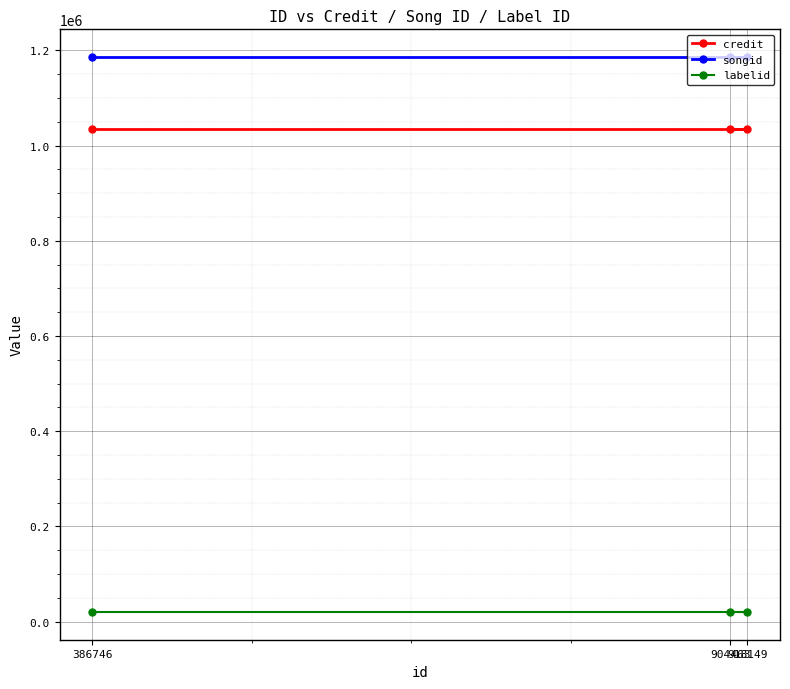

What value does the credit series have at 918149?

1035604